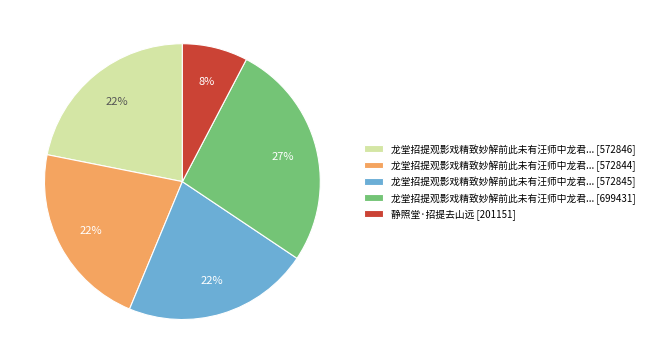

To the nearest percent, what is the difference between the largest and smallest slice percentages?

19%